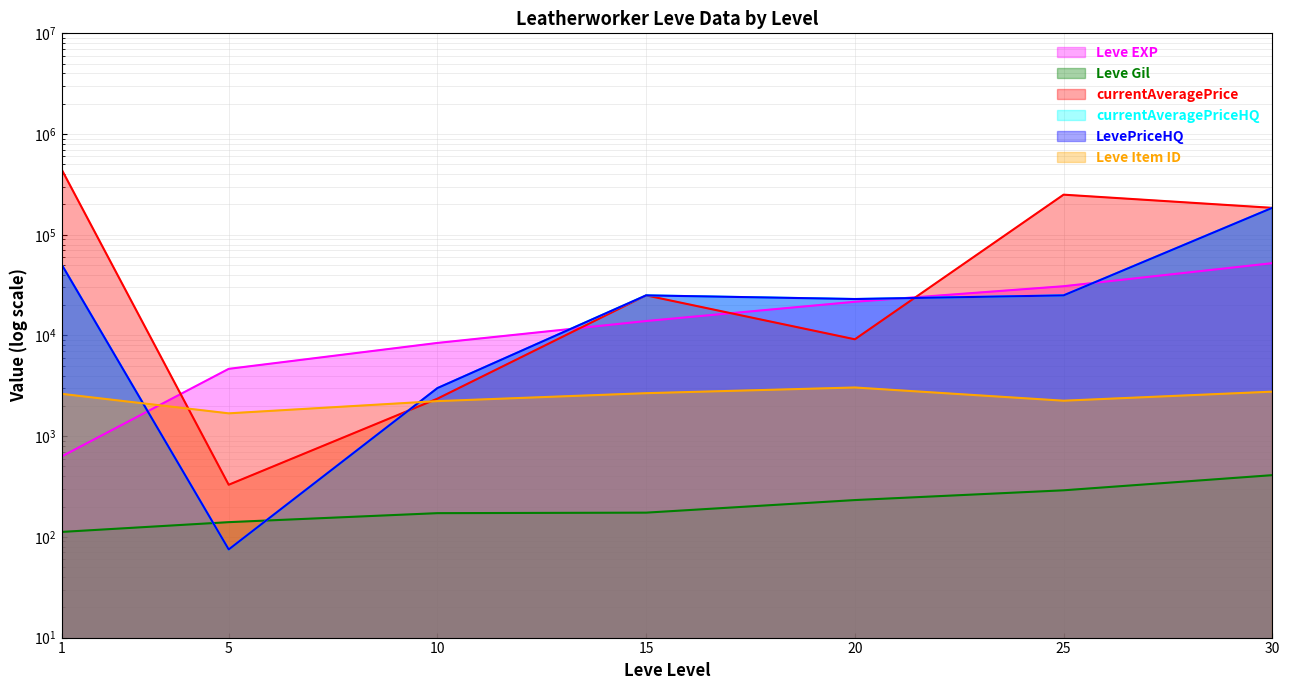

What is the average value of the Leve Gil series?

218.6